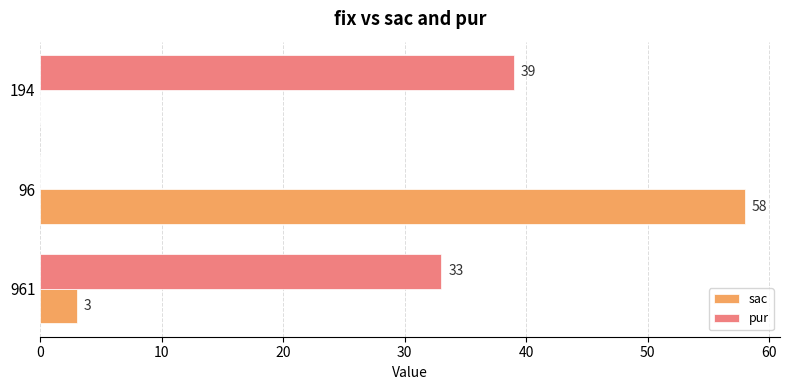

What are all the series names shown in the legend?

sac, pur